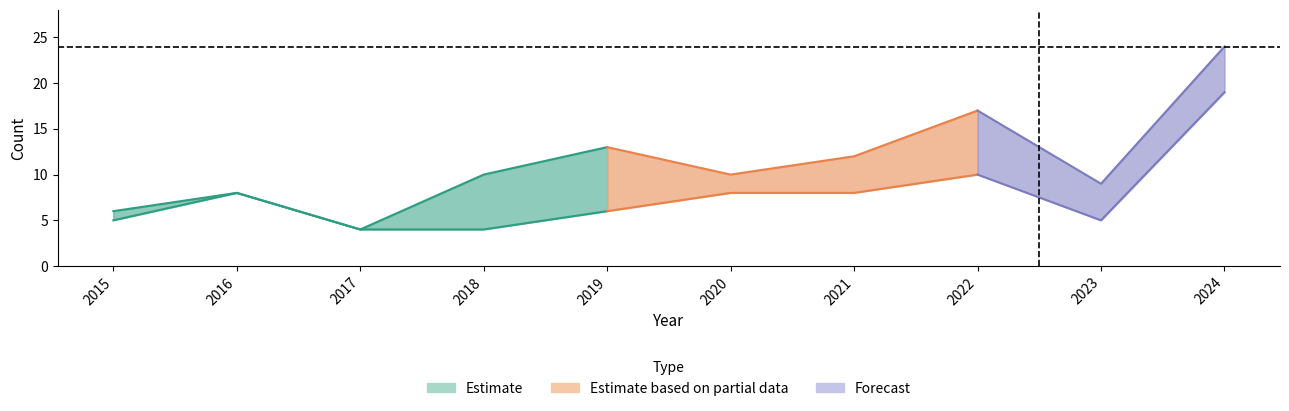

What is the greatest value displayed?

24